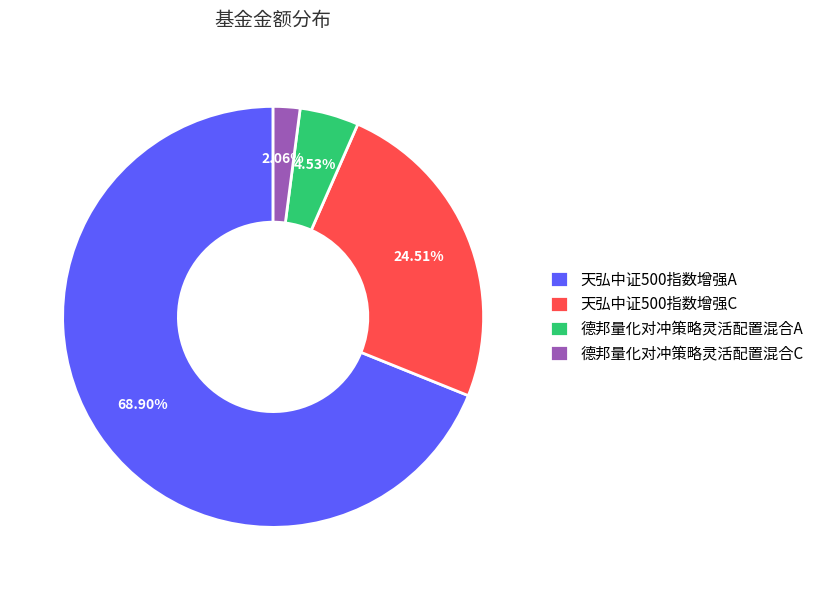

To the nearest percent, what is the difference between the 德邦量化对冲策略灵活配置混合A and 天弘中证500指数增强A slice percentages?

64%